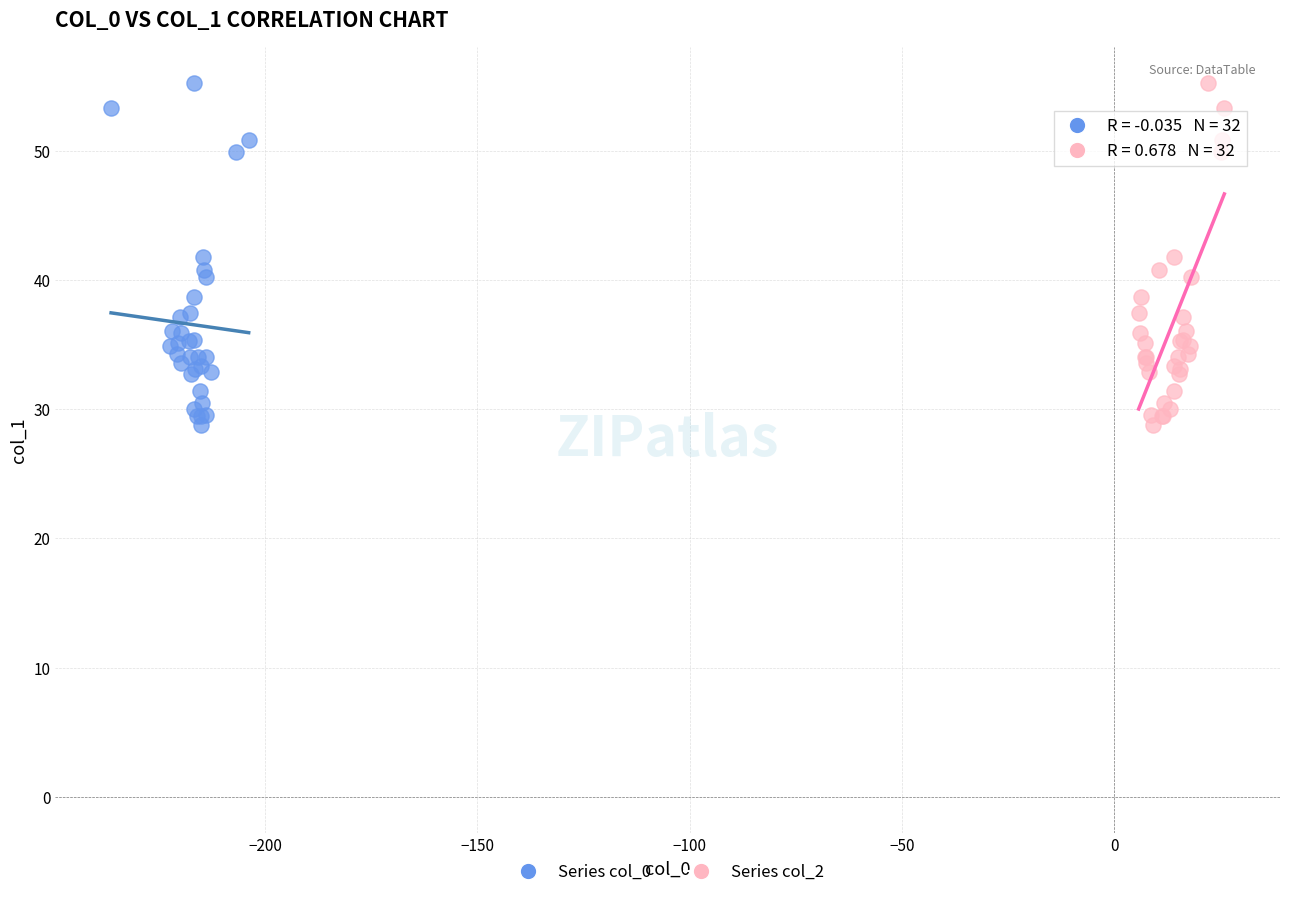

What are all the series names shown in the legend?

Series col_0, Series col_2